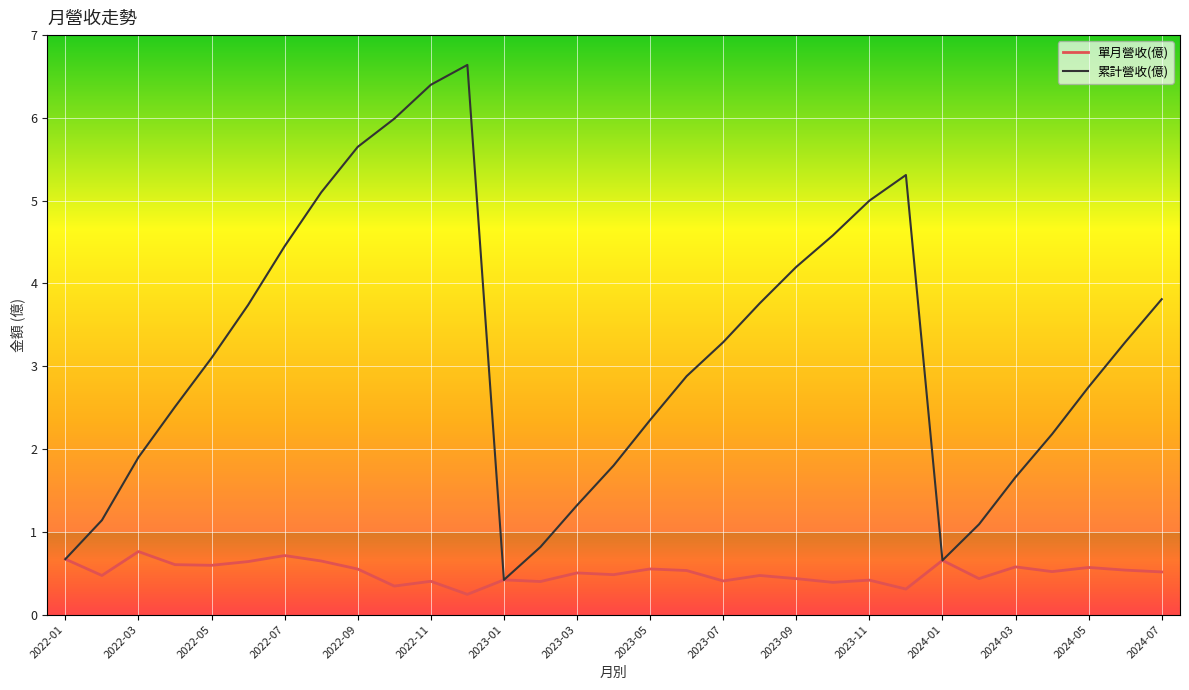

Which series has the largest range (max minus min)?

累計營收(億)